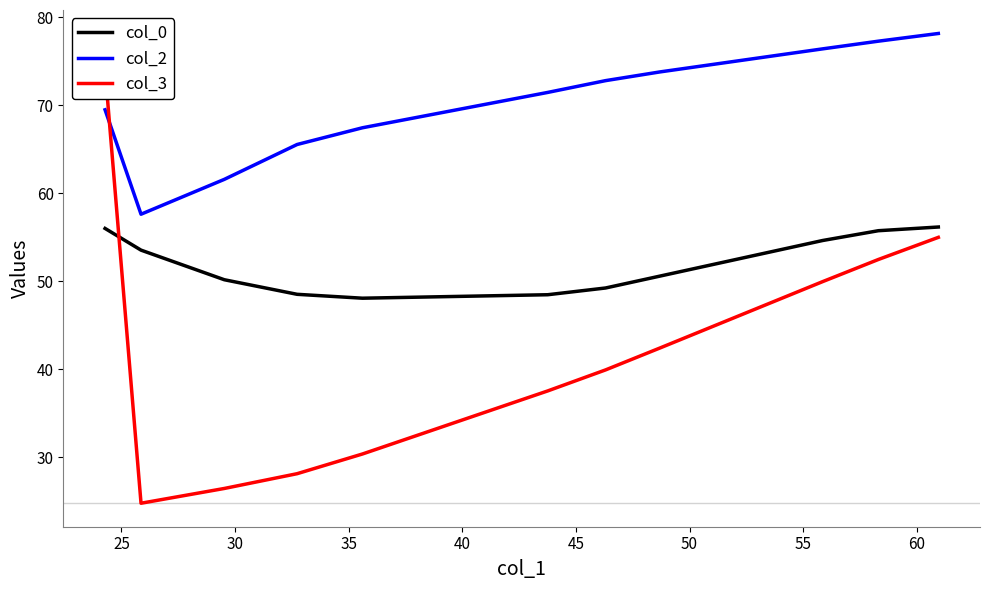

True or false: col_2 and col_0 cross at least once.

False